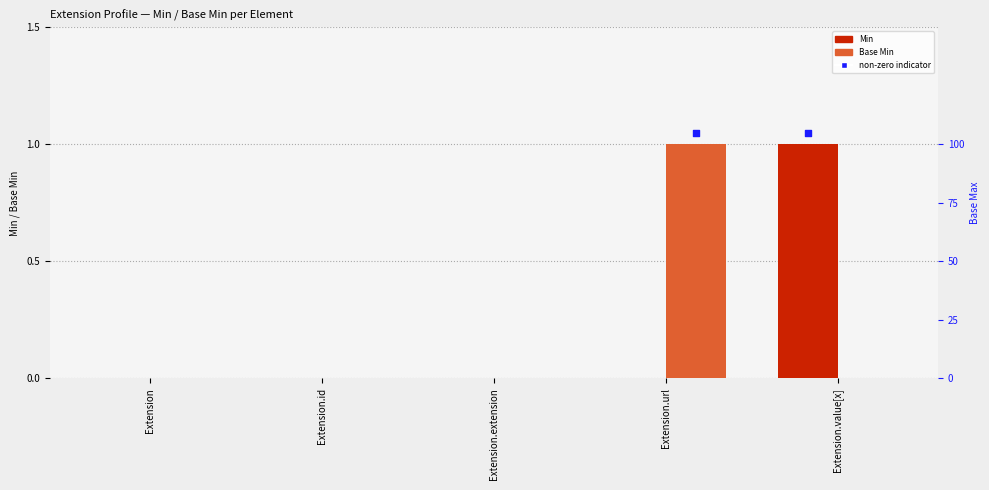

What is the total value across all series at Extension.url?

1